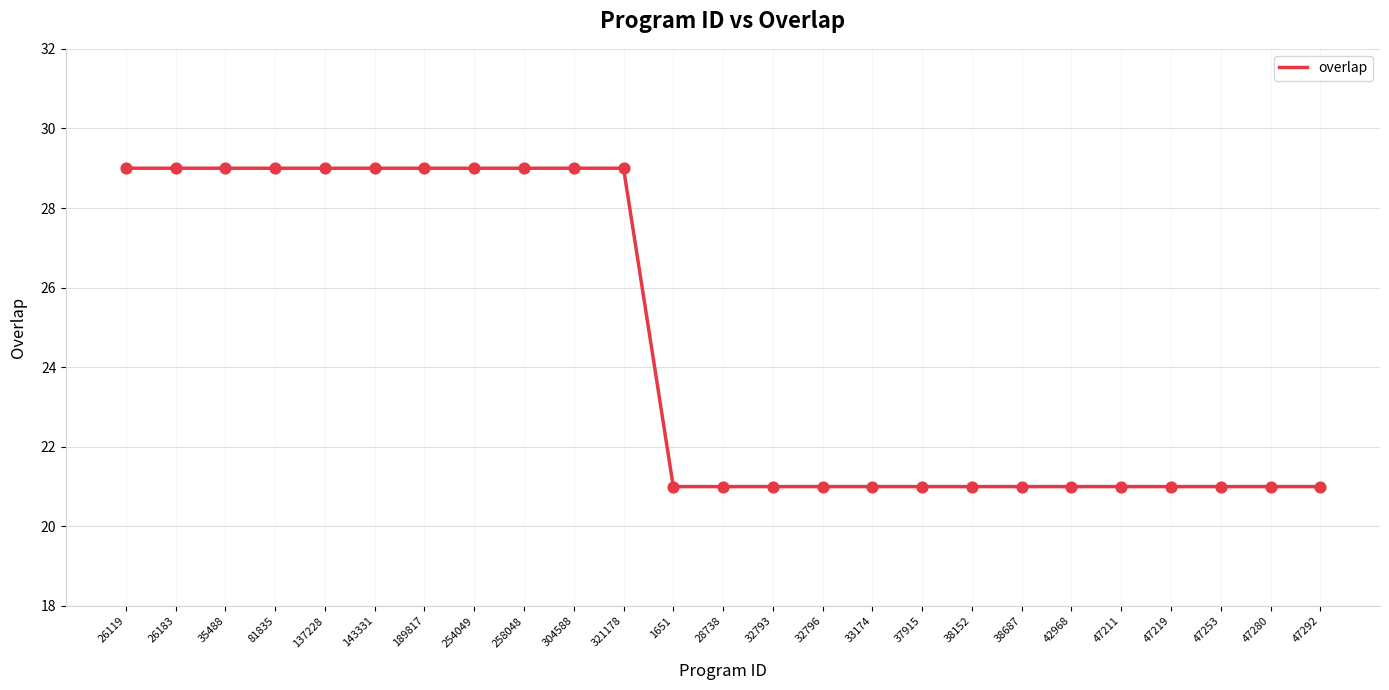

What is the ratio of the value at 38687 to the value at 304588?

0.7